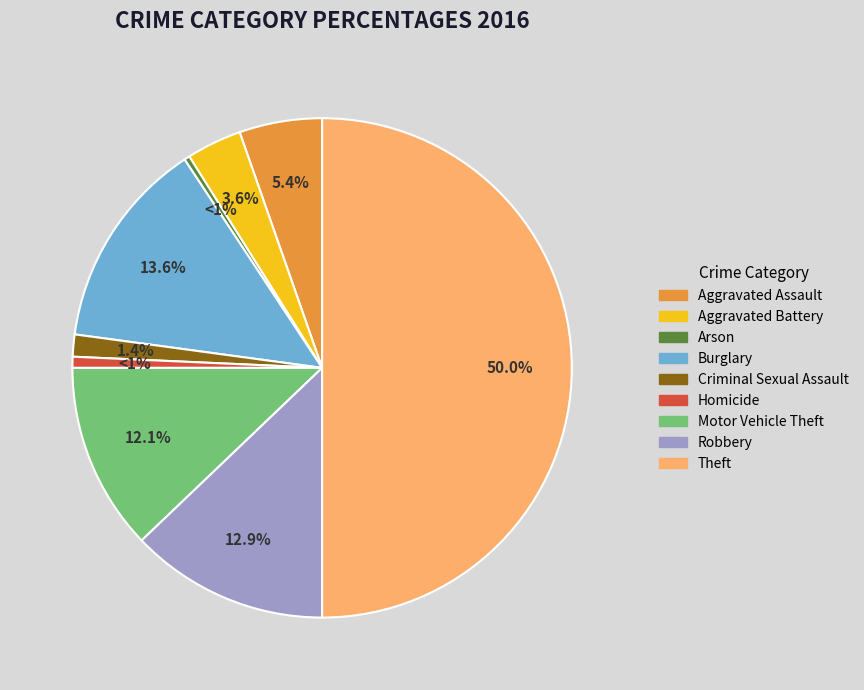

Is Aggravated Assault the majority of the pie?

No